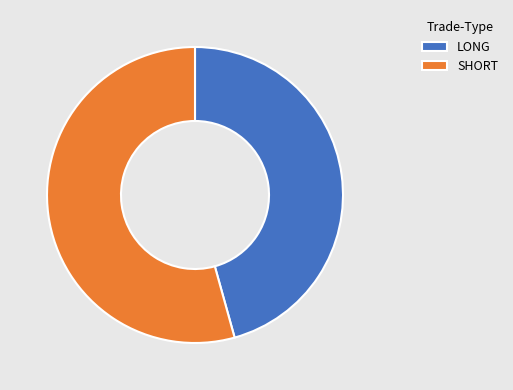

Combined, do SHORT and LONG account for over 50%?

Yes